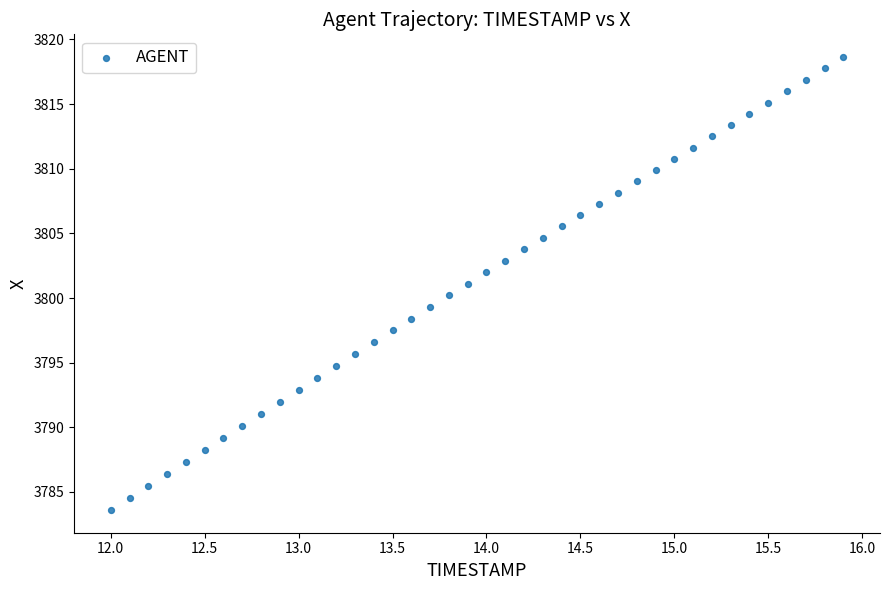

What is the range of Y values (max minus min)?

35.0